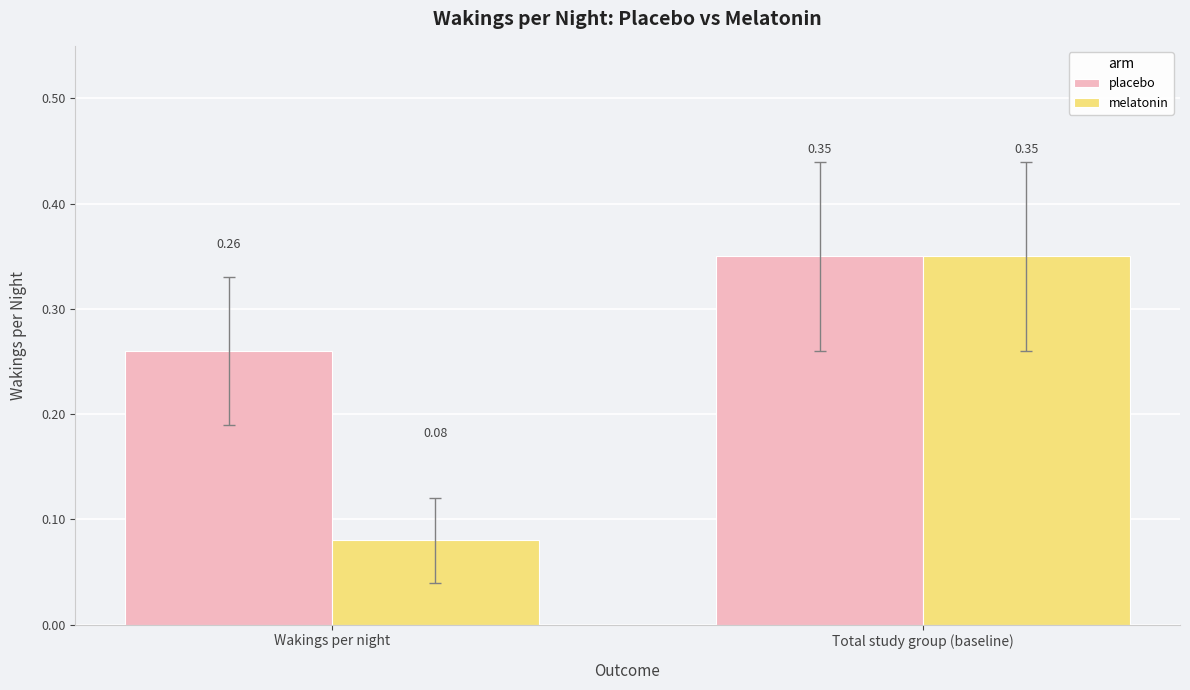

Which series changed the most between Wakings per night and Total study group (baseline)?

melatonin